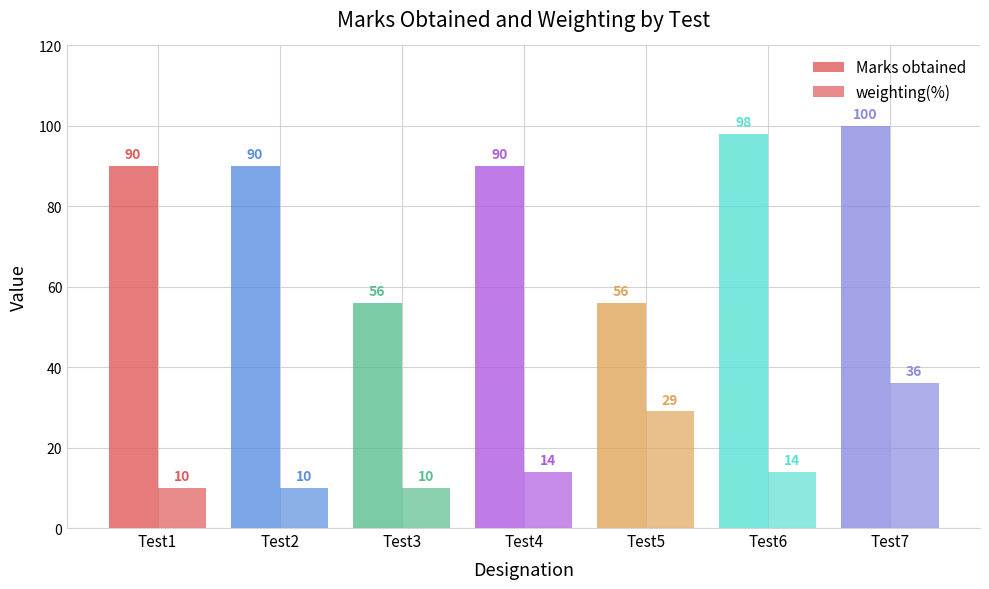

Count the number of data series in this chart.

2